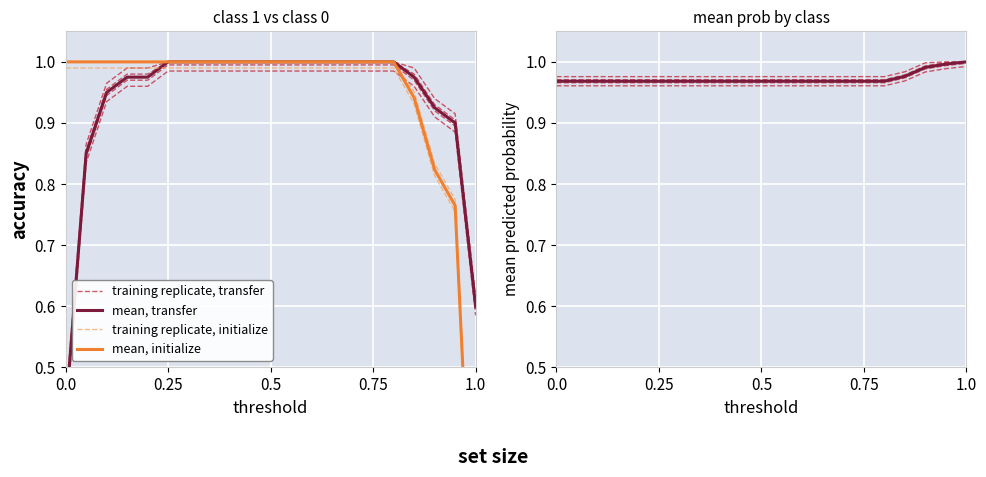

Between 0.0 and 0.25, which series saw the biggest shift?

mean, initialize